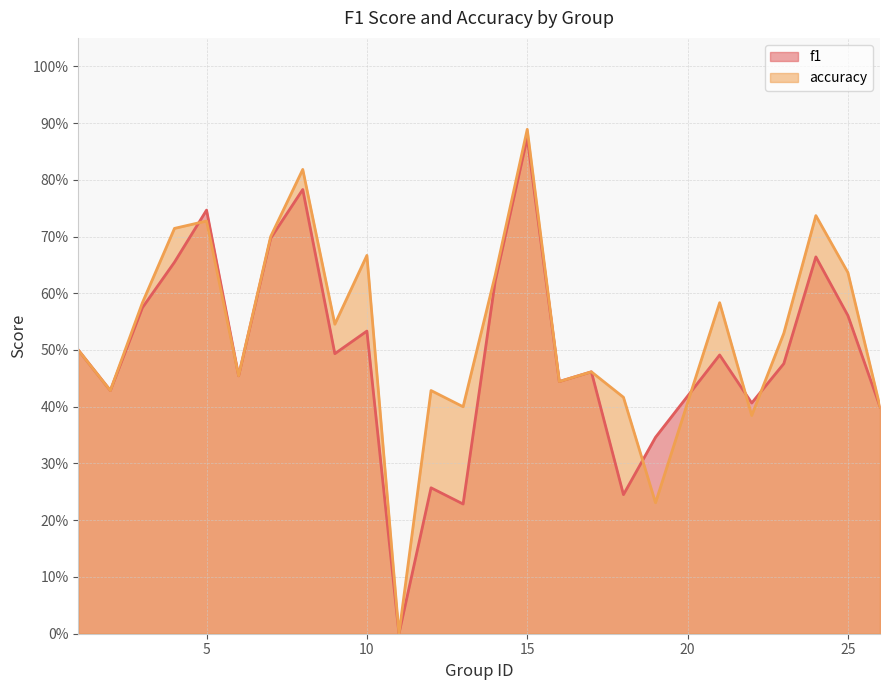

List the series in order of their overall mean, highest first.

accuracy, f1